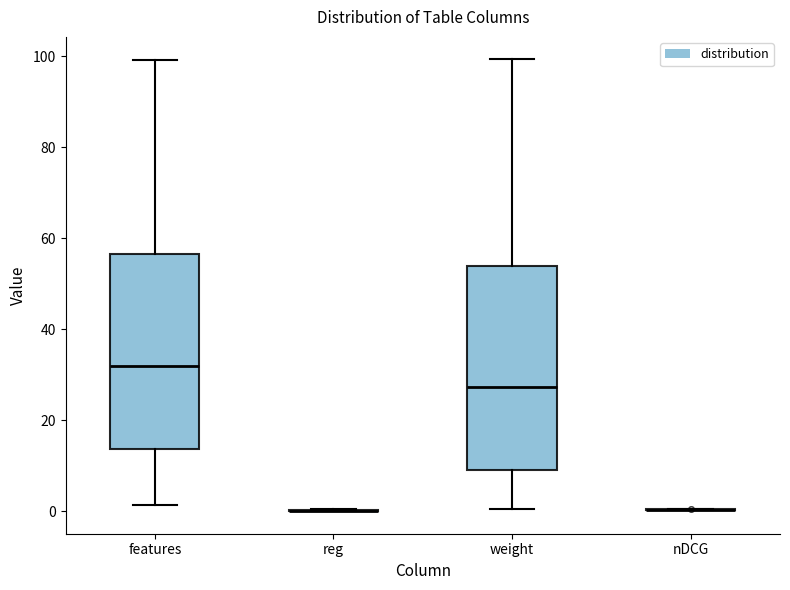

Reading left to right, transcribe this box plot: for each box, give where its median line is, the range the box spans, and where its two whiskers end, as read against the y-axis. The values are not printed on the chart, so give them approximately, as read against the axis.

features: median 32, box 14 to 56, whiskers 2 to 100
reg: box collapsed to a line at 0, whiskers 0 to 0
weight: median 28, box 10 to 54, whiskers 0 to 100
nDCG: box collapsed to a line at 0, whiskers 0 to 0